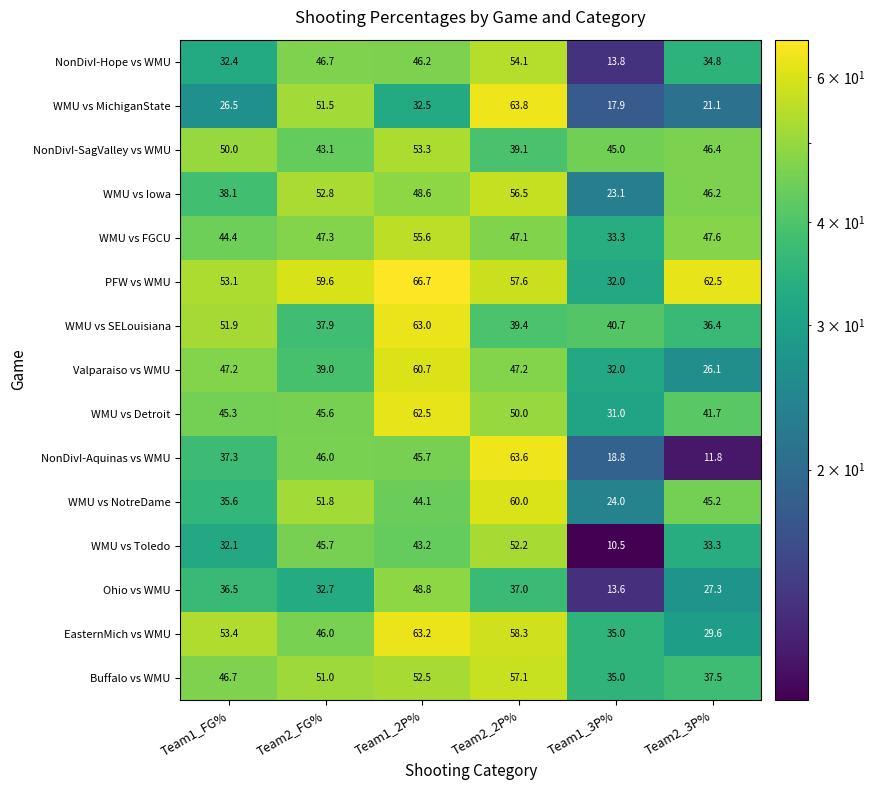

The value of Ohio vs WMU at Team2_2P% is 64.0. True or false?

False